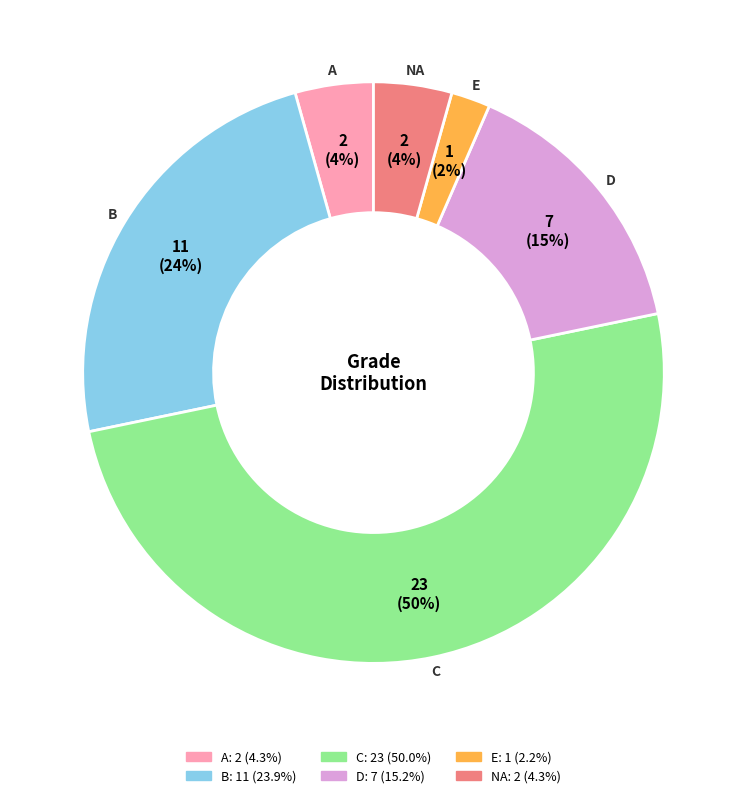

To the nearest percent, what percentage of the pie is B?

24%